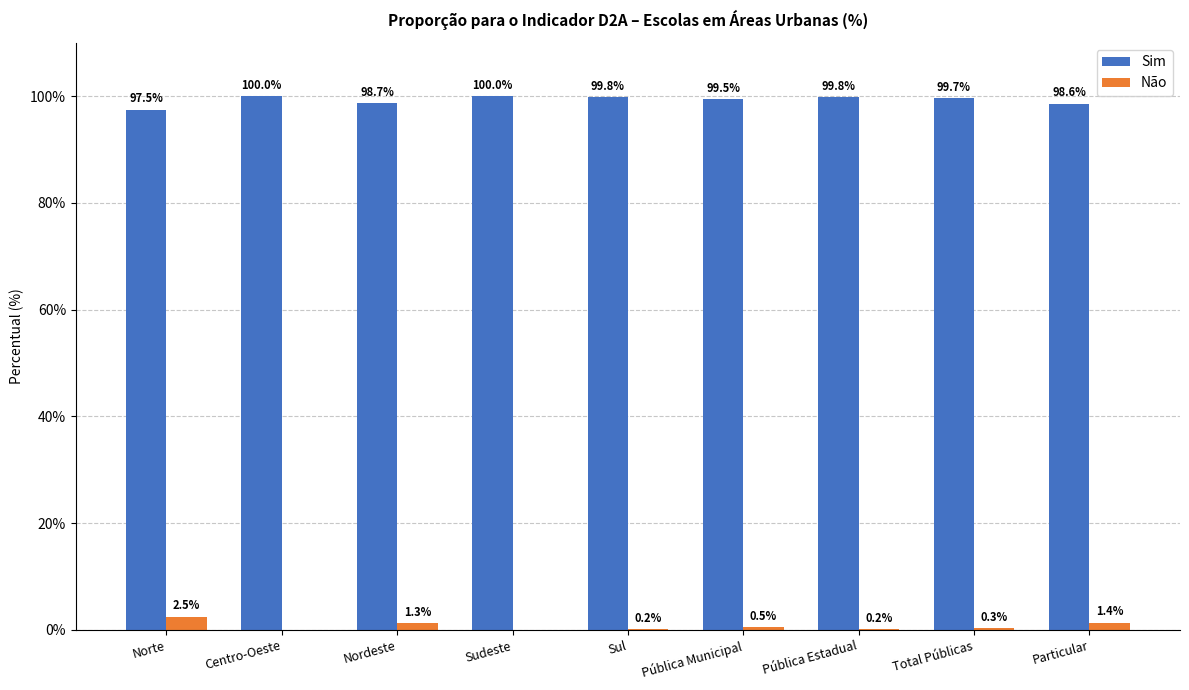

Reading left to right, what are all the values shown in this chart?

Sim: Norte=97.5	Centro-Oeste=100.0	Nordeste=98.7	Sudeste=100.0	Sul=99.8	Pública Municipal=99.5	Pública Estadual=99.8	Total Públicas=99.7	Particular=98.6
Não: Norte=2.5	Centro-Oeste=0.0	Nordeste=1.3	Sudeste=0.0	Sul=0.2	Pública Municipal=0.5	Pública Estadual=0.2	Total Públicas=0.3	Particular=1.4